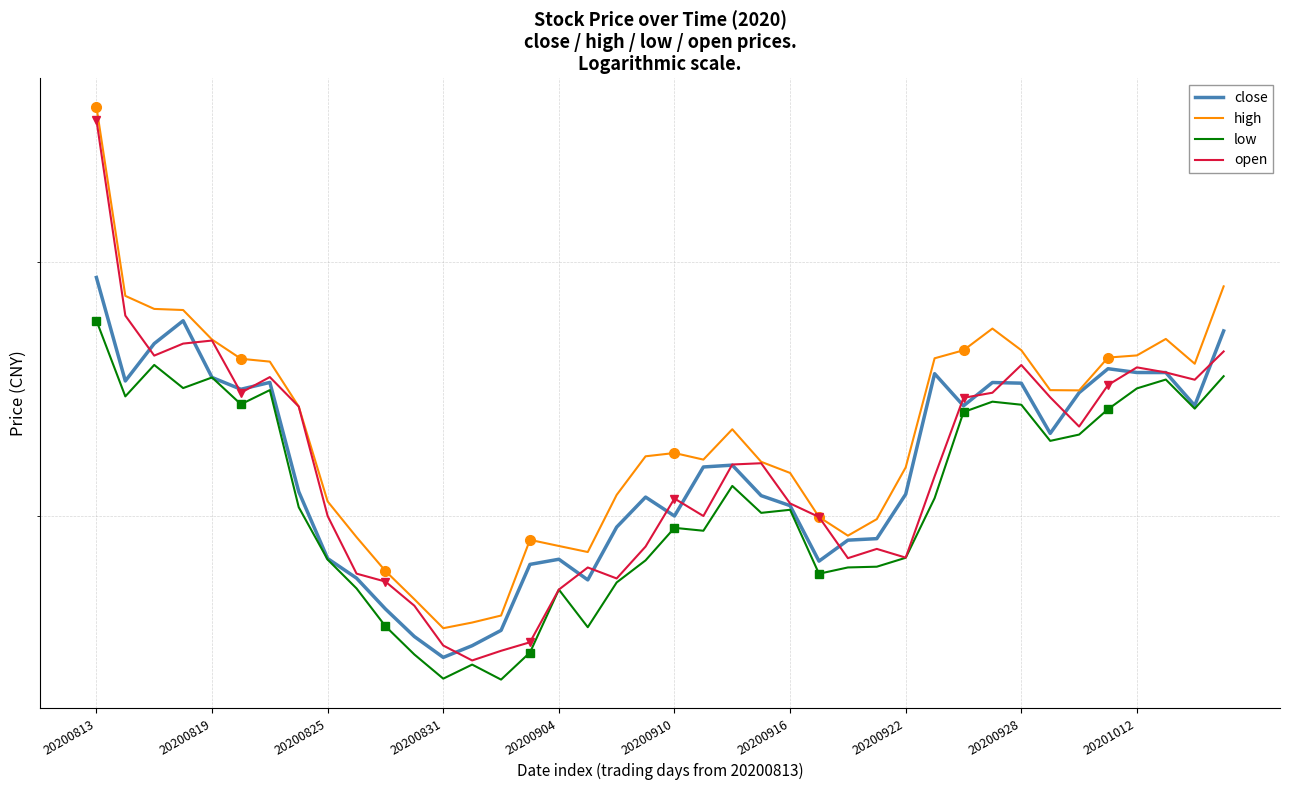

How many data points in low are above 303?

19